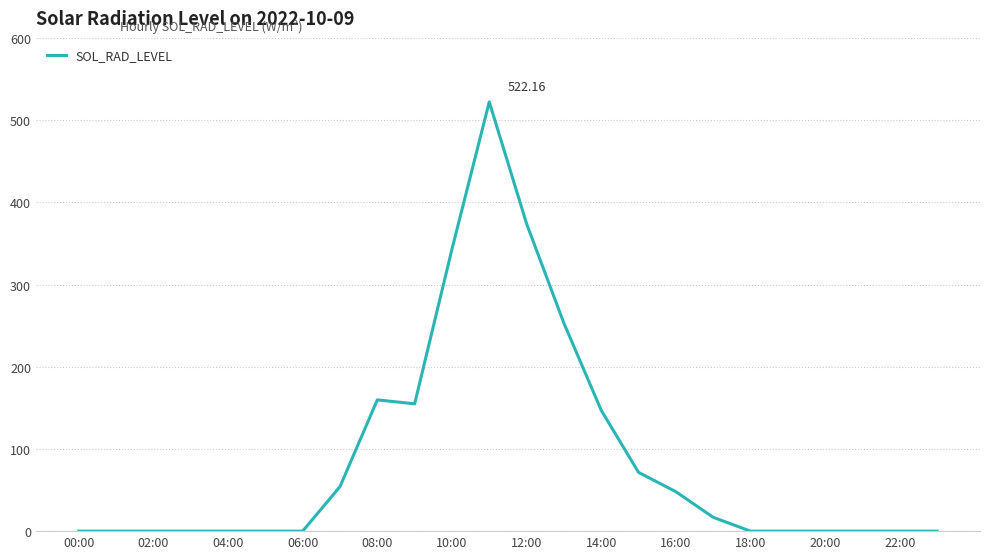

What is the difference between the maximum and minimum values?

522.2